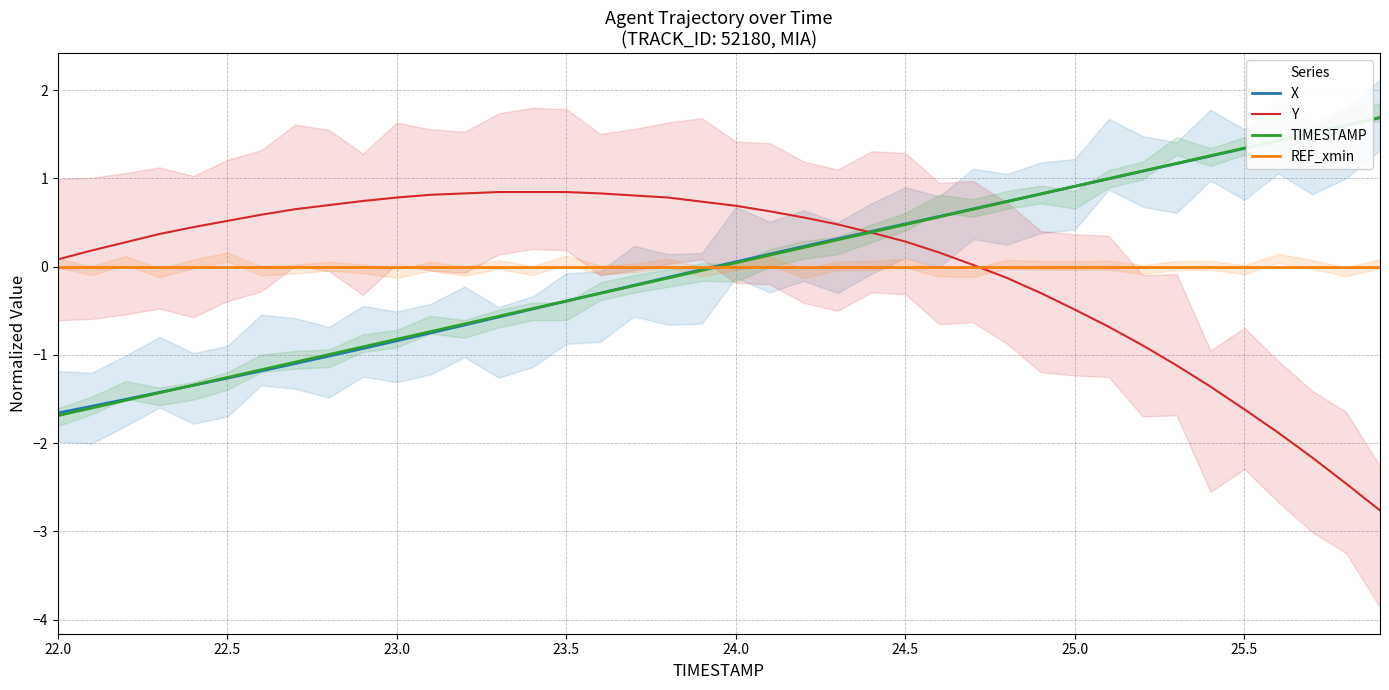

What is the value of the Y point at the 22nd from the left?

0.6